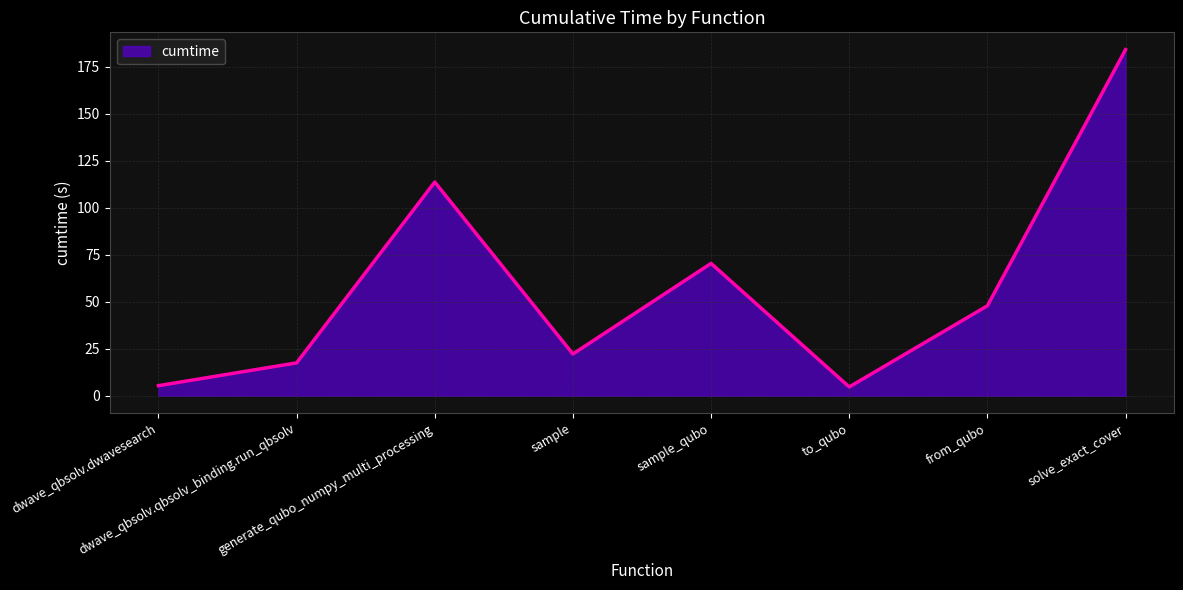

How many distinct data groups are displayed?

1